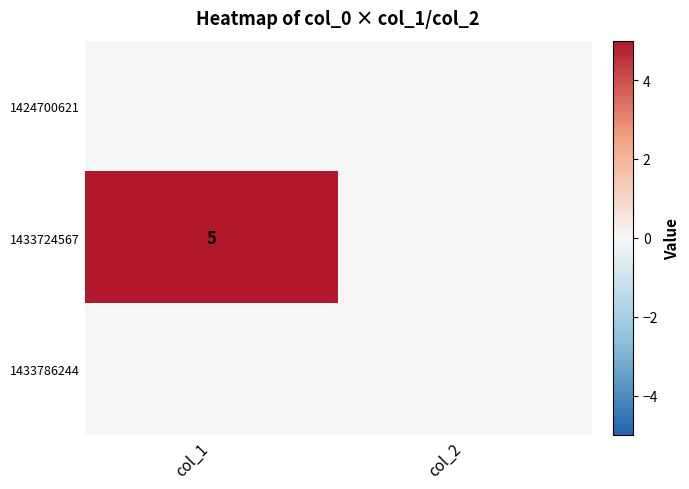

The value of 1433724567 at col_1 is 9. True or false?

False